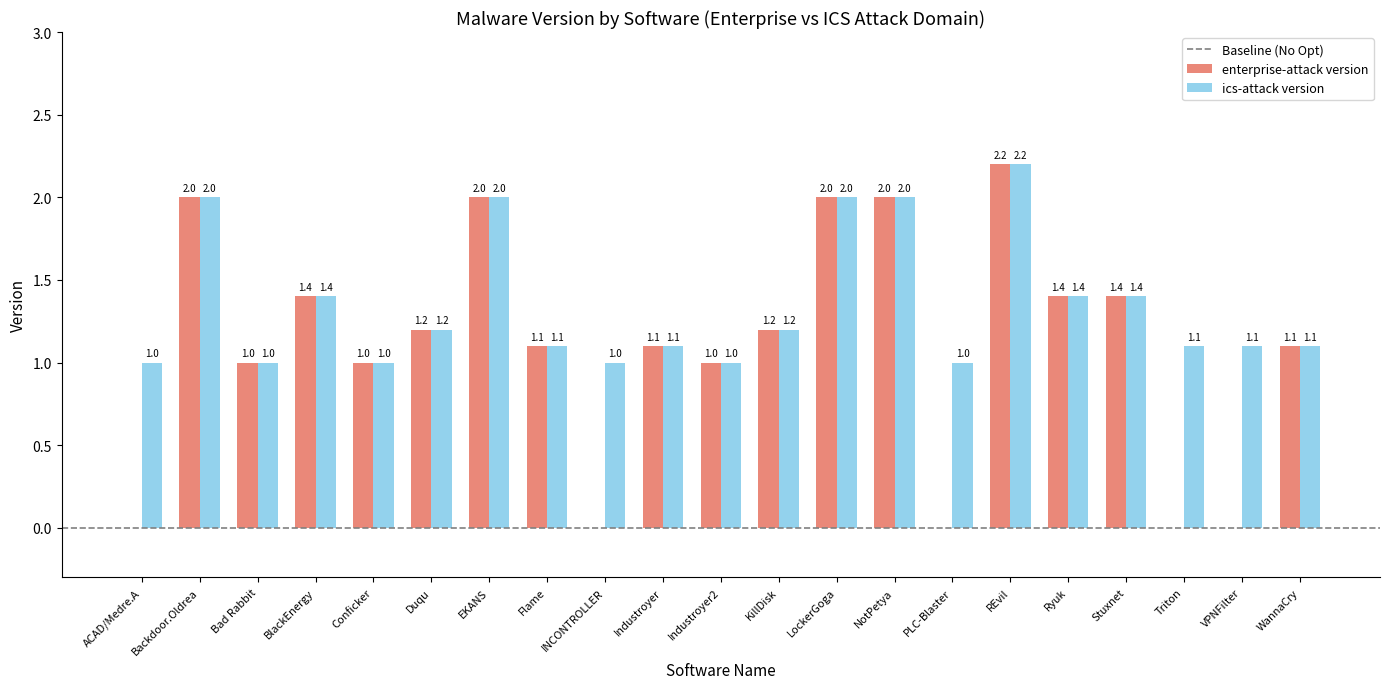

Reading left to right, what are all the values shown in this chart?

enterprise-attack version: 0.0	2.0	1.0	1.4	1.0	1.2	2.0	1.1	0.0	1.1	1.0	1.2	2.0	2.0	0.0	2.2	1.4	1.4	0.0	0.0	1.1
ics-attack version: 1.0	2.0	1.0	1.4	1.0	1.2	2.0	1.1	1.0	1.1	1.0	1.2	2.0	2.0	1.0	2.2	1.4	1.4	1.1	1.1	1.1